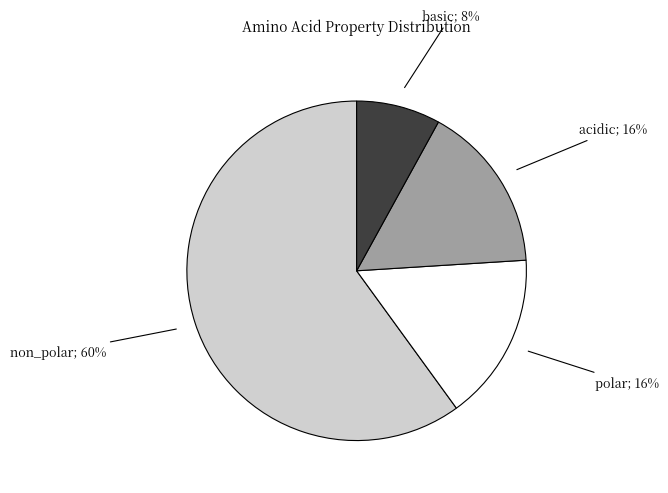

To the nearest percent, what is the difference between the largest and smallest slice percentages?

52%